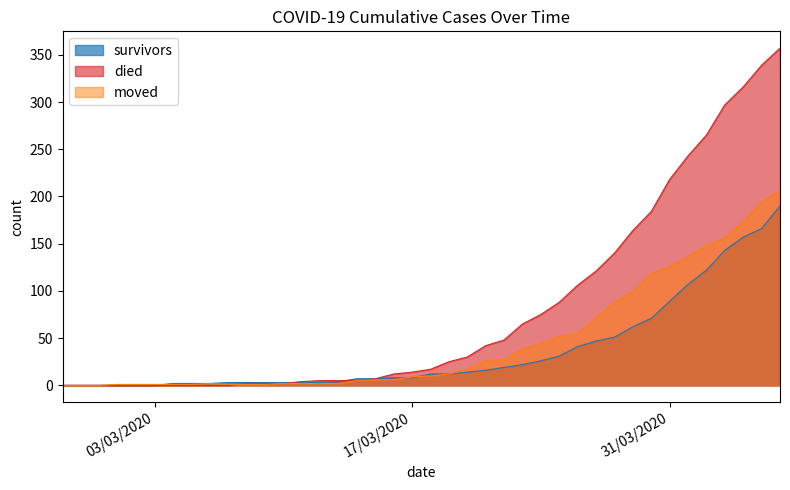

Reading left to right, extract all data points from this chart.

survivors: 0	0	0	0	0	0	2	2	2	3	3	3	3	3	3	4	7	7	8	8	12	12	14	16	19	22	26	31	41	47	51	62	71	89	107	122	143	157	166	190
died: 0	0	0	0	0	0	0	0	0	0	2	2	2	4	5	5	5	7	12	14	17	25	30	42	48	65	75	88	106	121	140	164	184	218	243	265	297	316	339	357
moved: 0	0	0	1	1	1	1	1	2	1	1	1	2	2	2	2	5	6	6	9	10	12	17	26	27	39	44	52	55	72	88	99	118	126	136	148	156	173	194	207